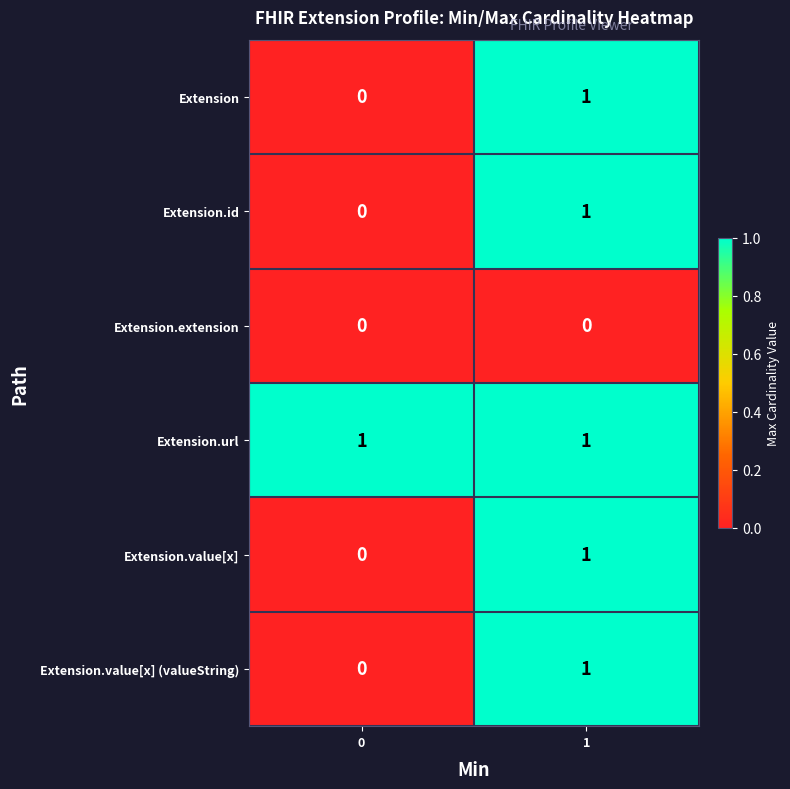

Which series has the largest total across all categories?

Extension.url